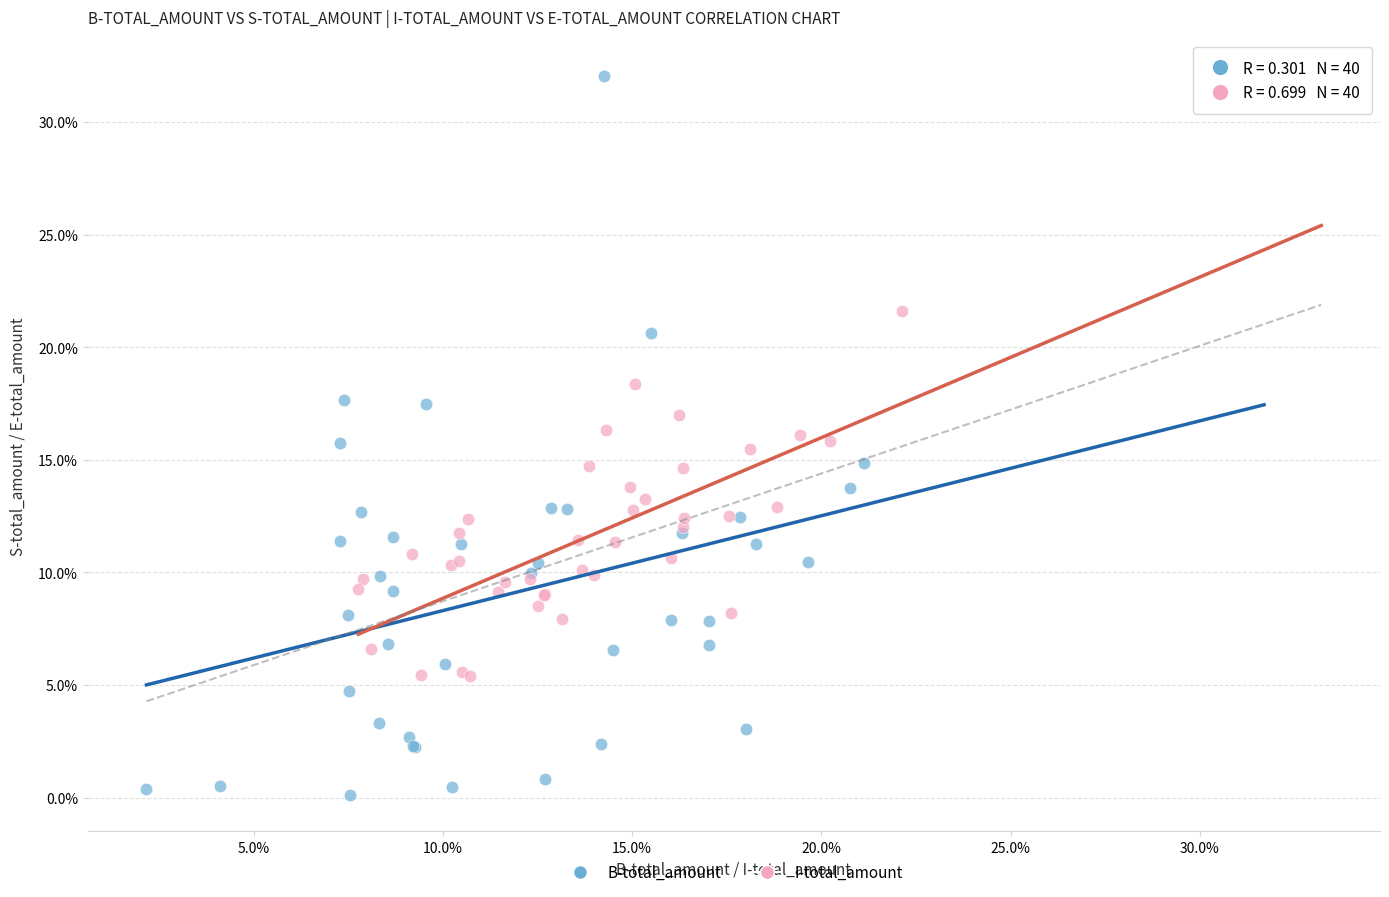

Which series reaches the minimum Y coordinate?

B-total_amount